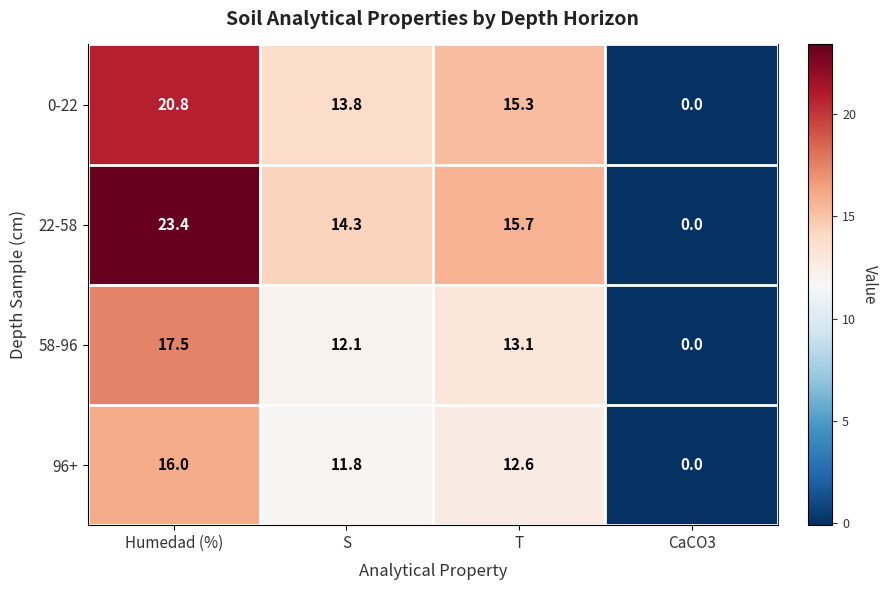

Reading left to right, extract all data points from this chart.

0-22: 20.8	13.8	15.3	0.0
22-58: 23.4	14.3	15.7	0.0
58-96: 17.5	12.1	13.1	0.0
96+: 16.0	11.8	12.6	0.0